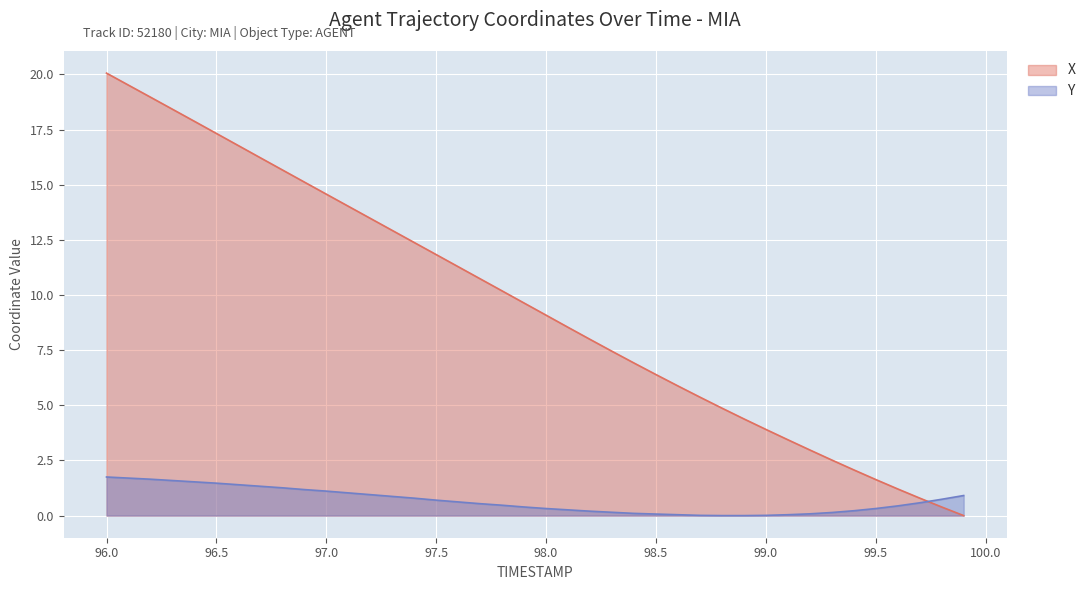

Between which two adjacent categories do X and Y first intersect?

99.7 and 99.8